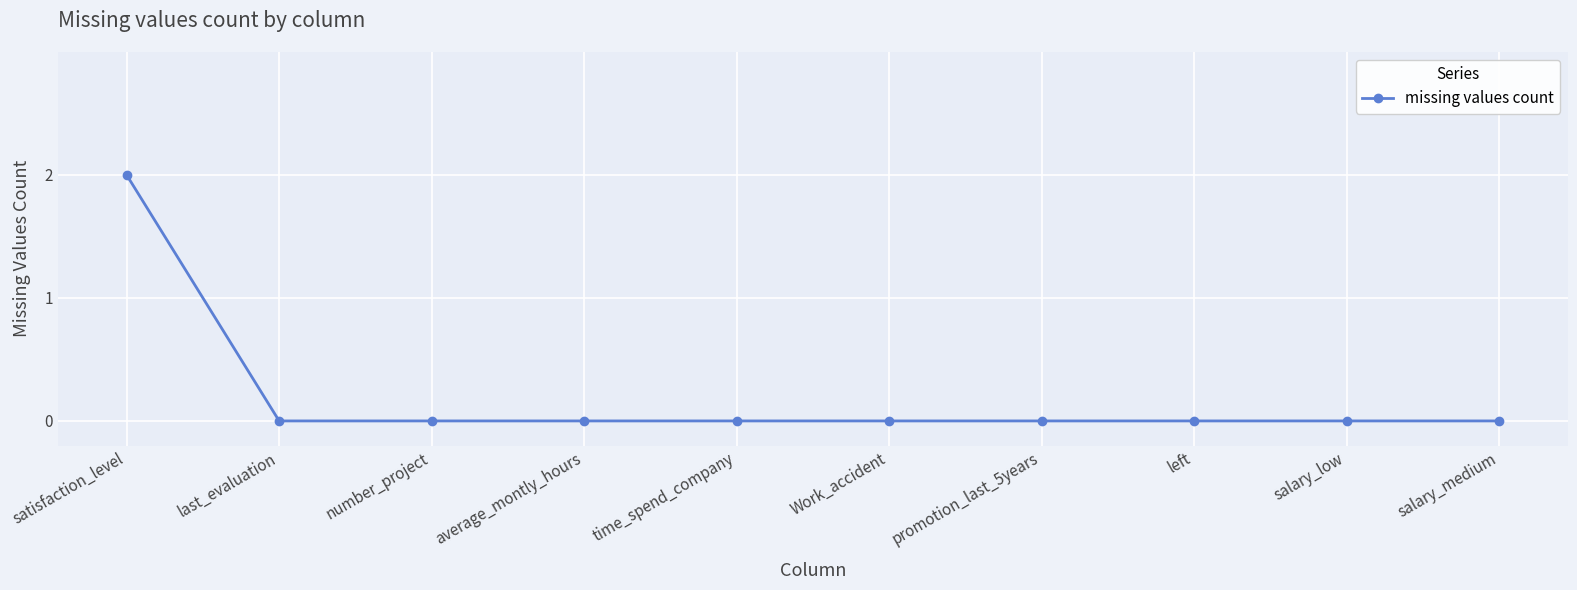

What position from the right is last_evaluation?

9